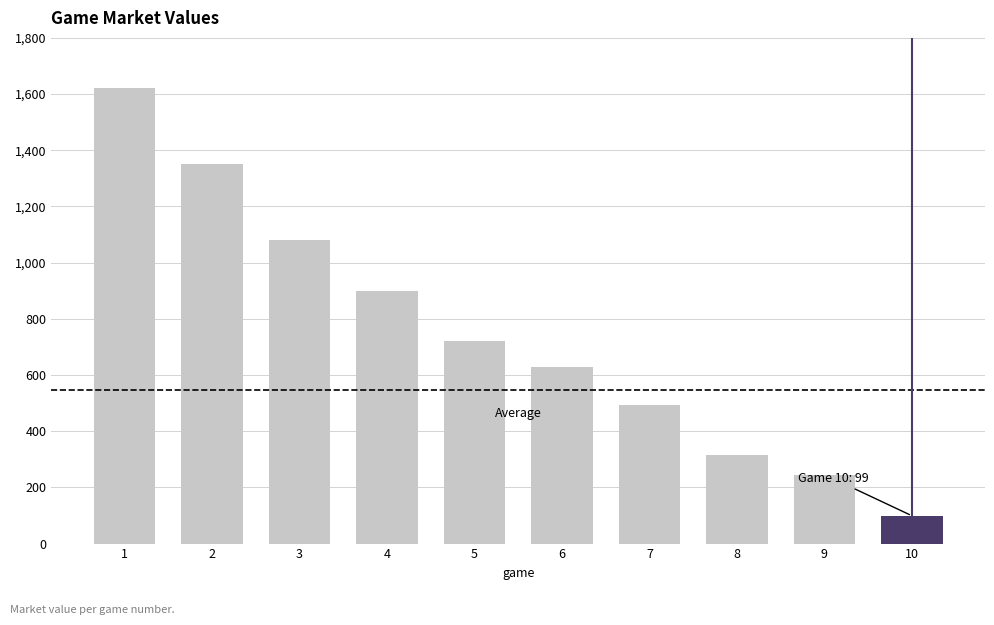

What is the greatest value displayed?

1620